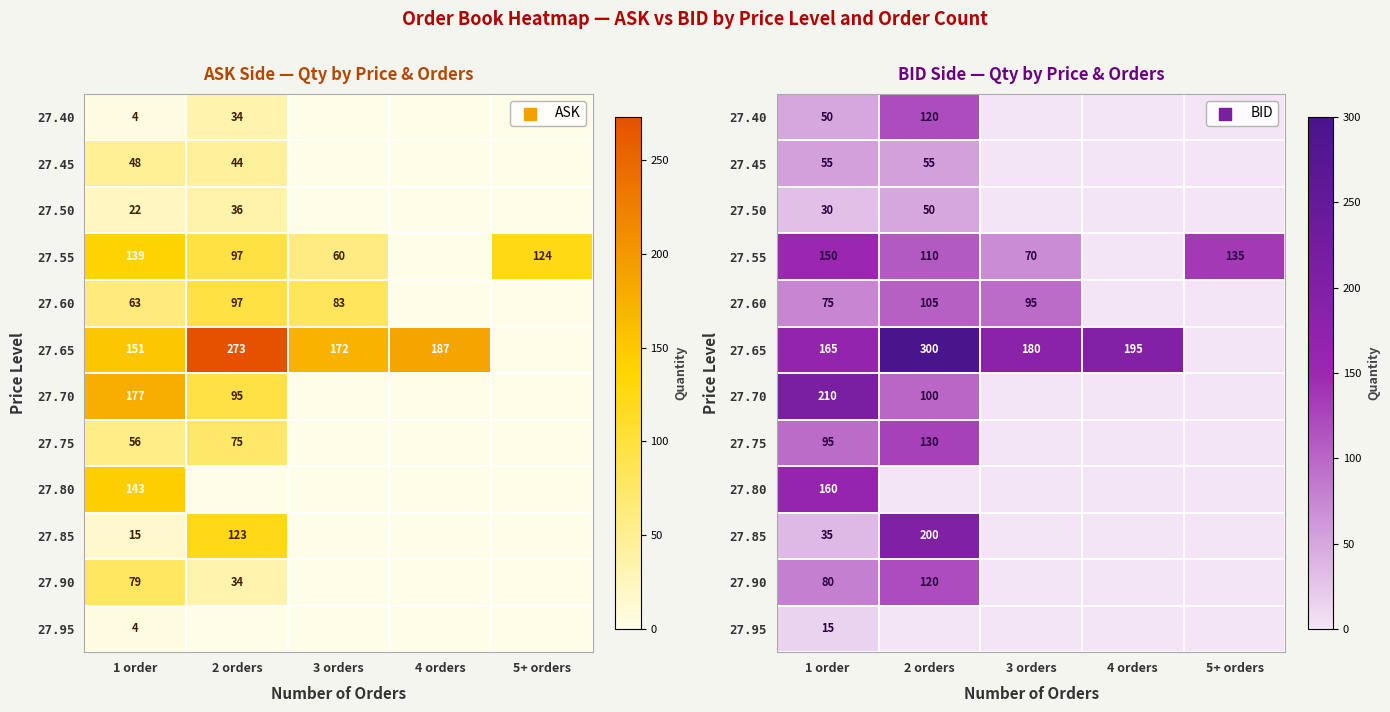

At which label is 27.40 closest to 60?

1 order